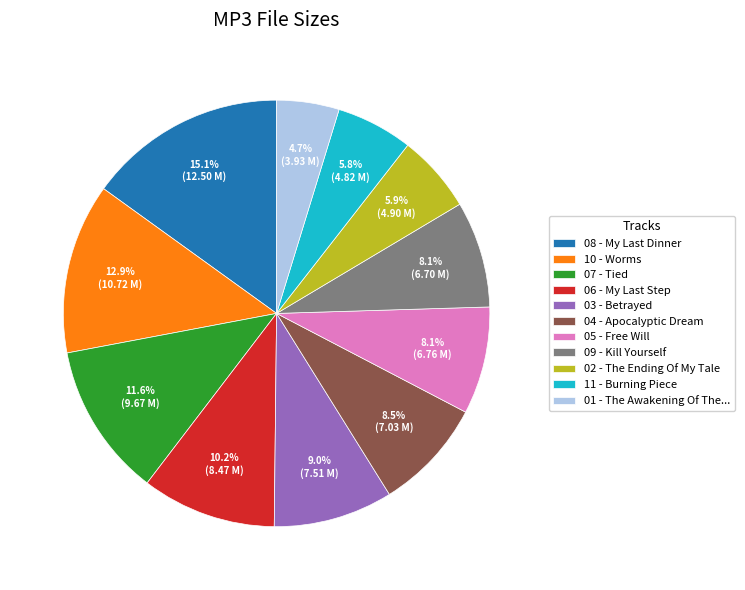

What percentage do 03 - Betrayed and 09 - Kill Yourself together represent?

17.1%